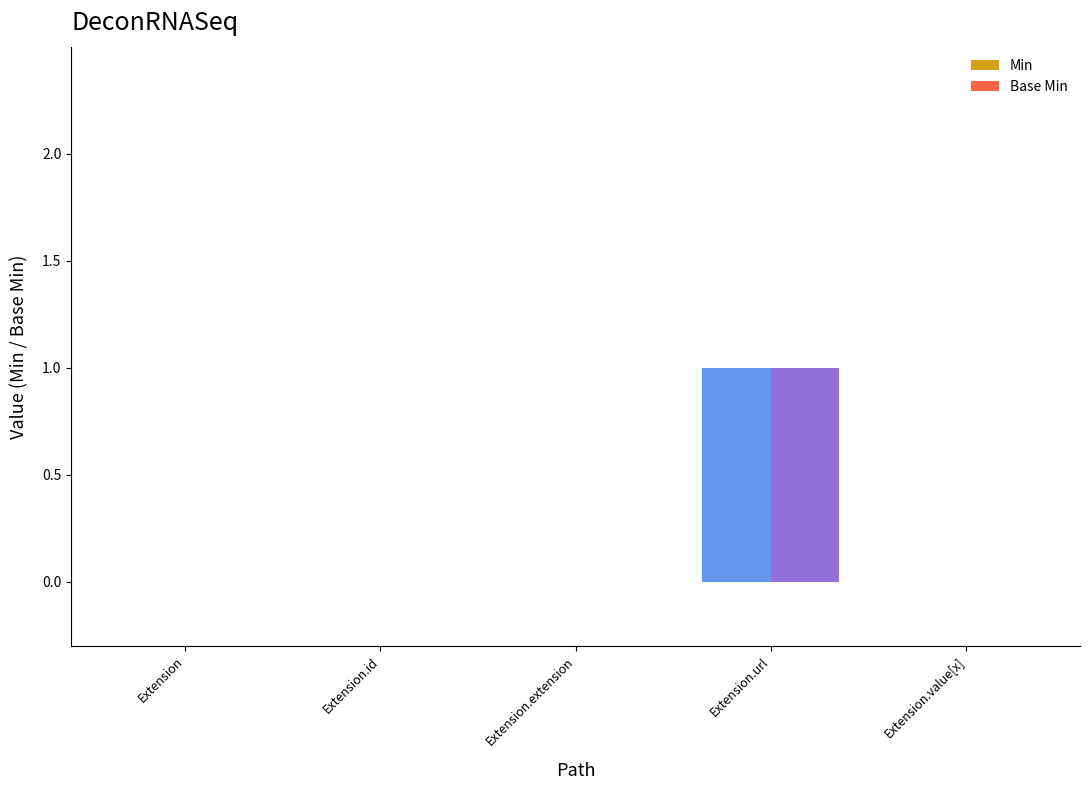

The value of Min at Extension.extension is 0. True or false?

True